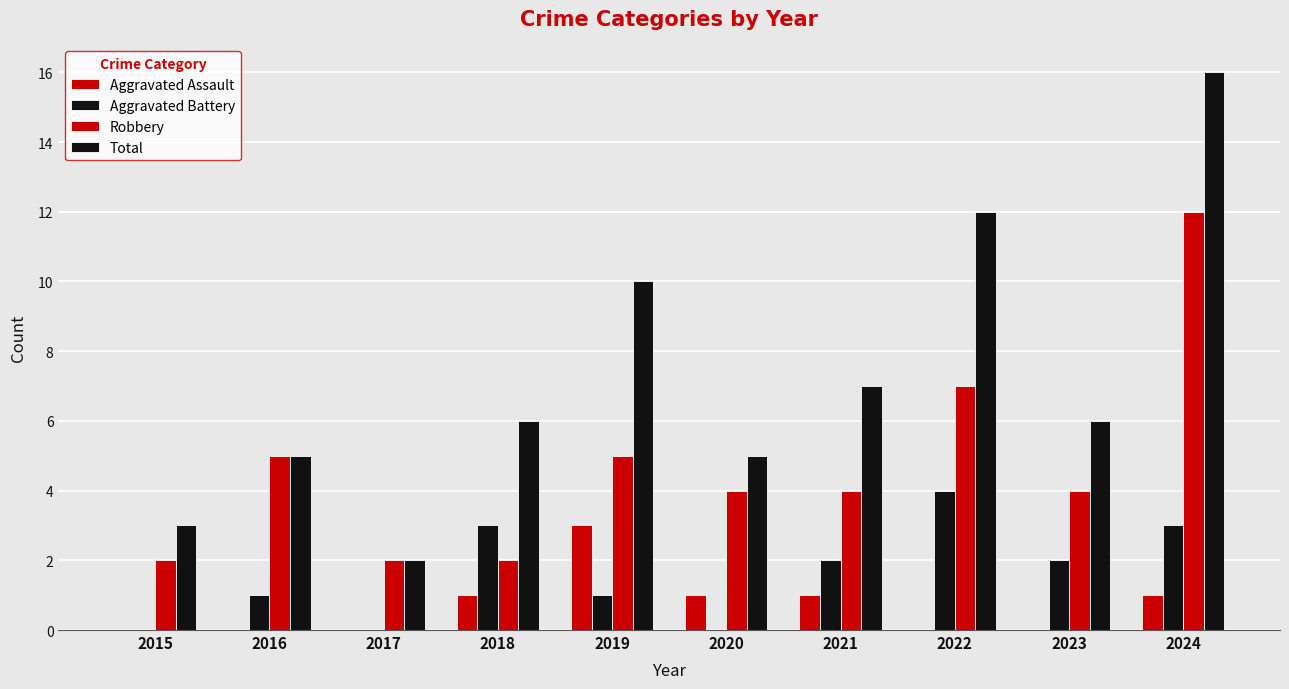

What is the average value of the Robbery series?

5